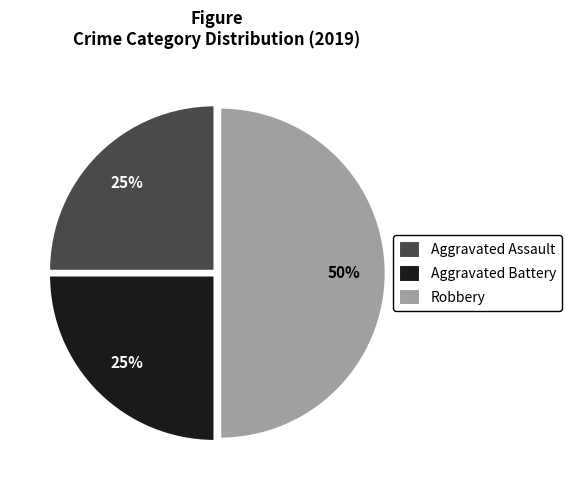

Does Aggravated Assault represent more than half of the total?

No